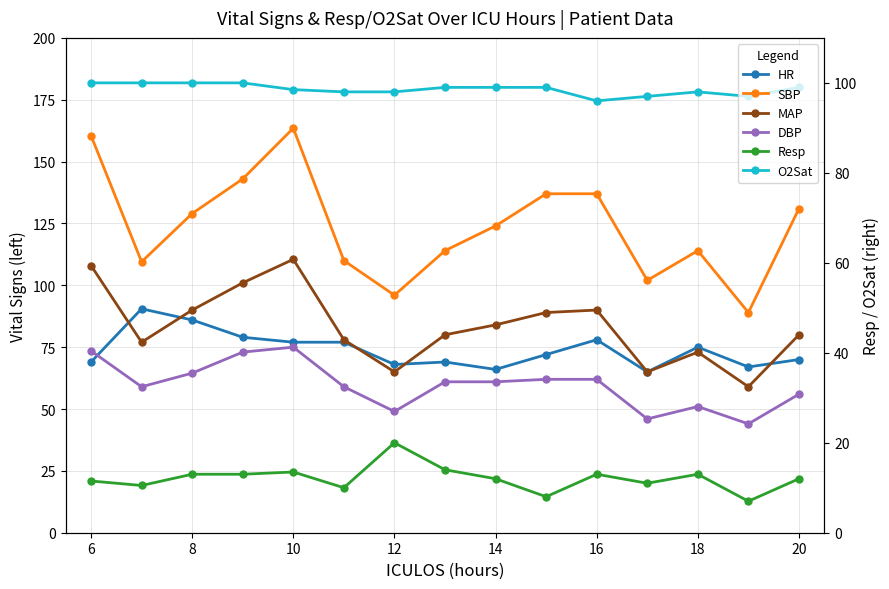

What is the highest value of the O2Sat series?

100.0